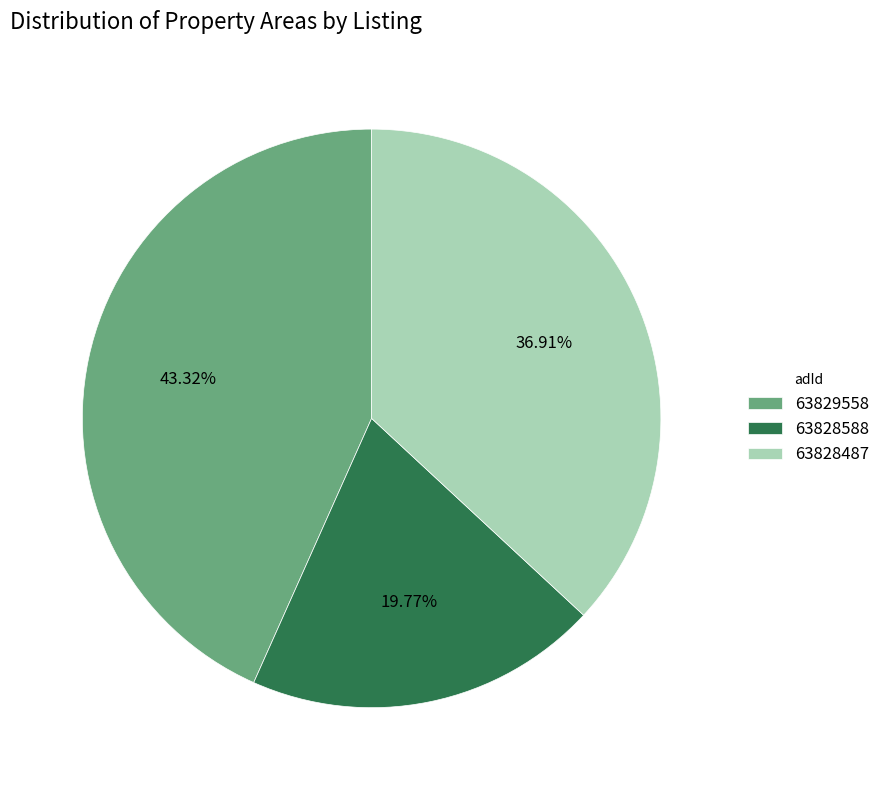

To the nearest percent, what portion does 63828588 represent?

20%